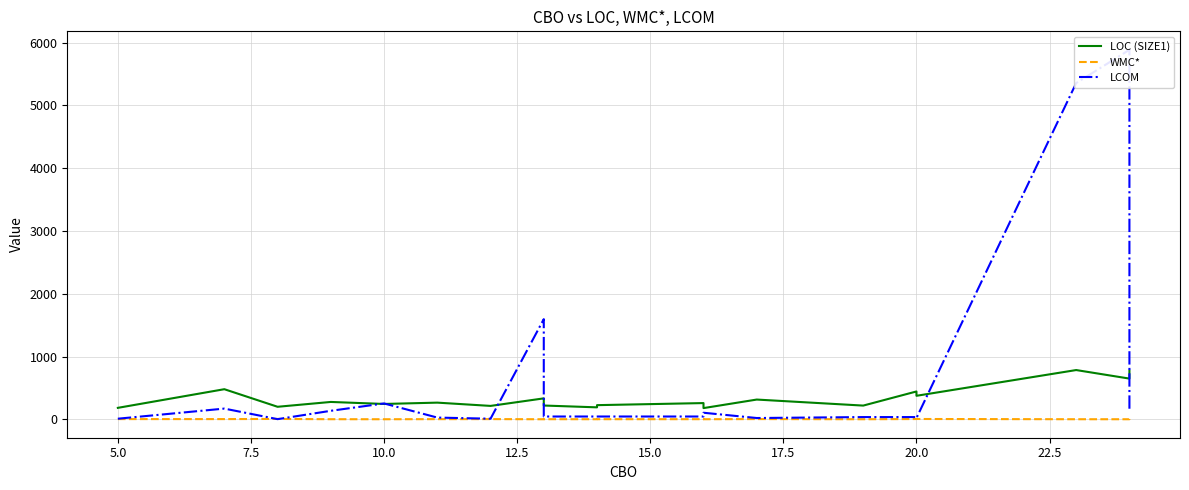

True or false: WMC* has more than 0 points higher than both neighbors.

True